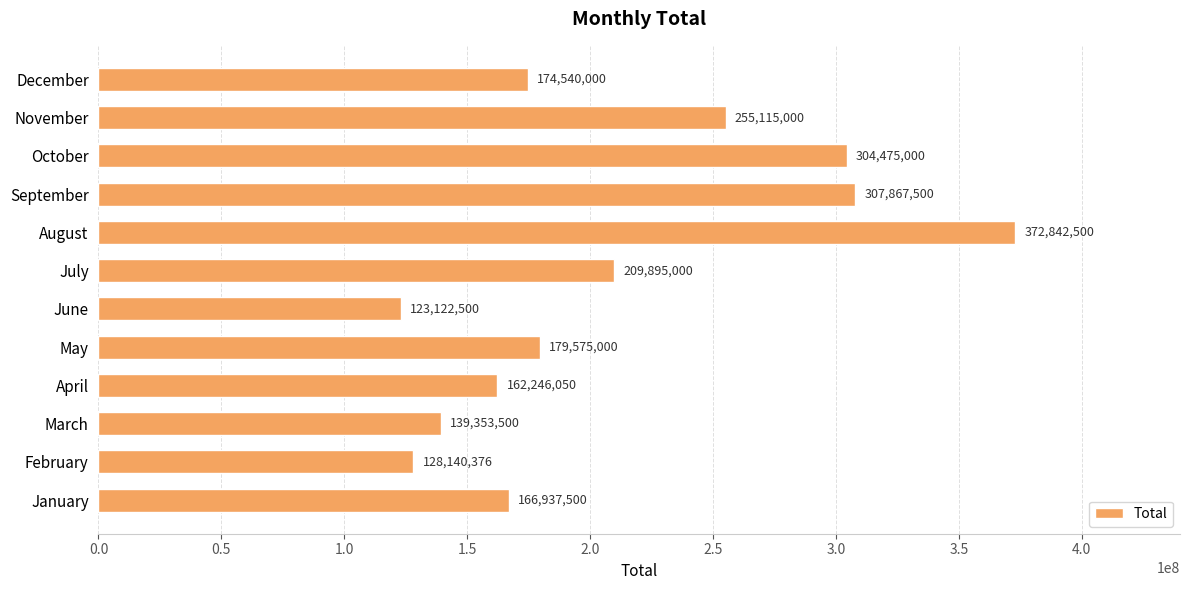

Where is the data nearest to the value 247982500?

November